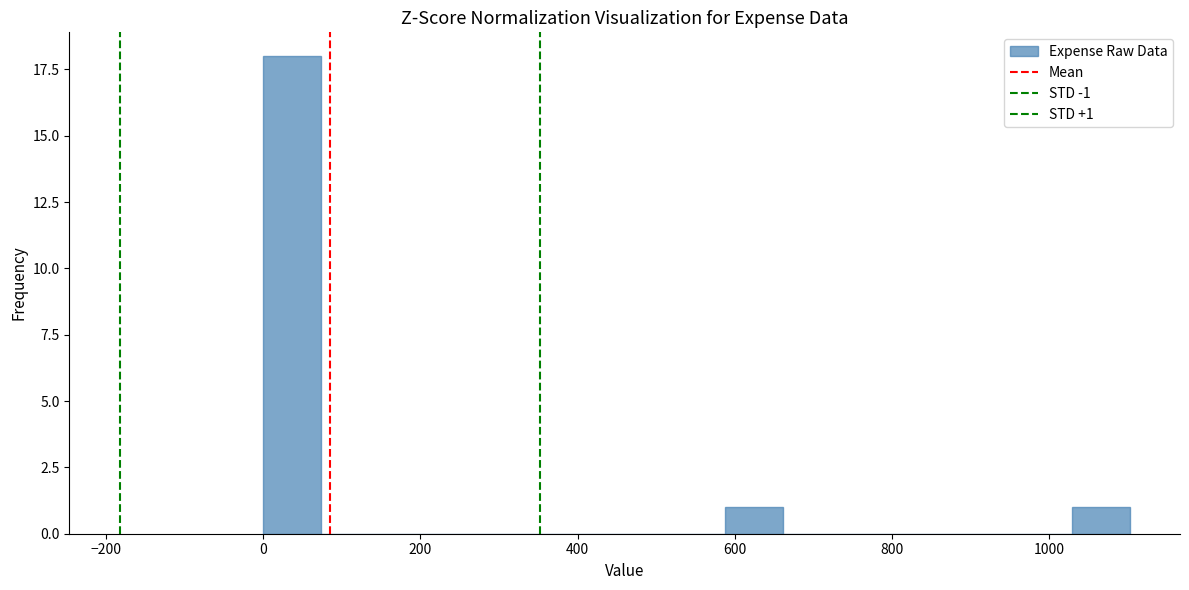

Read against the x-axis, roughly where is the centre of the tallest bar?

40